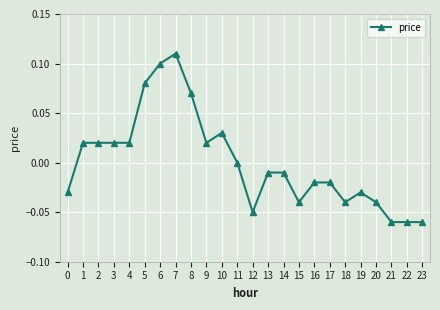

Between 18 and 5, which is larger?

5